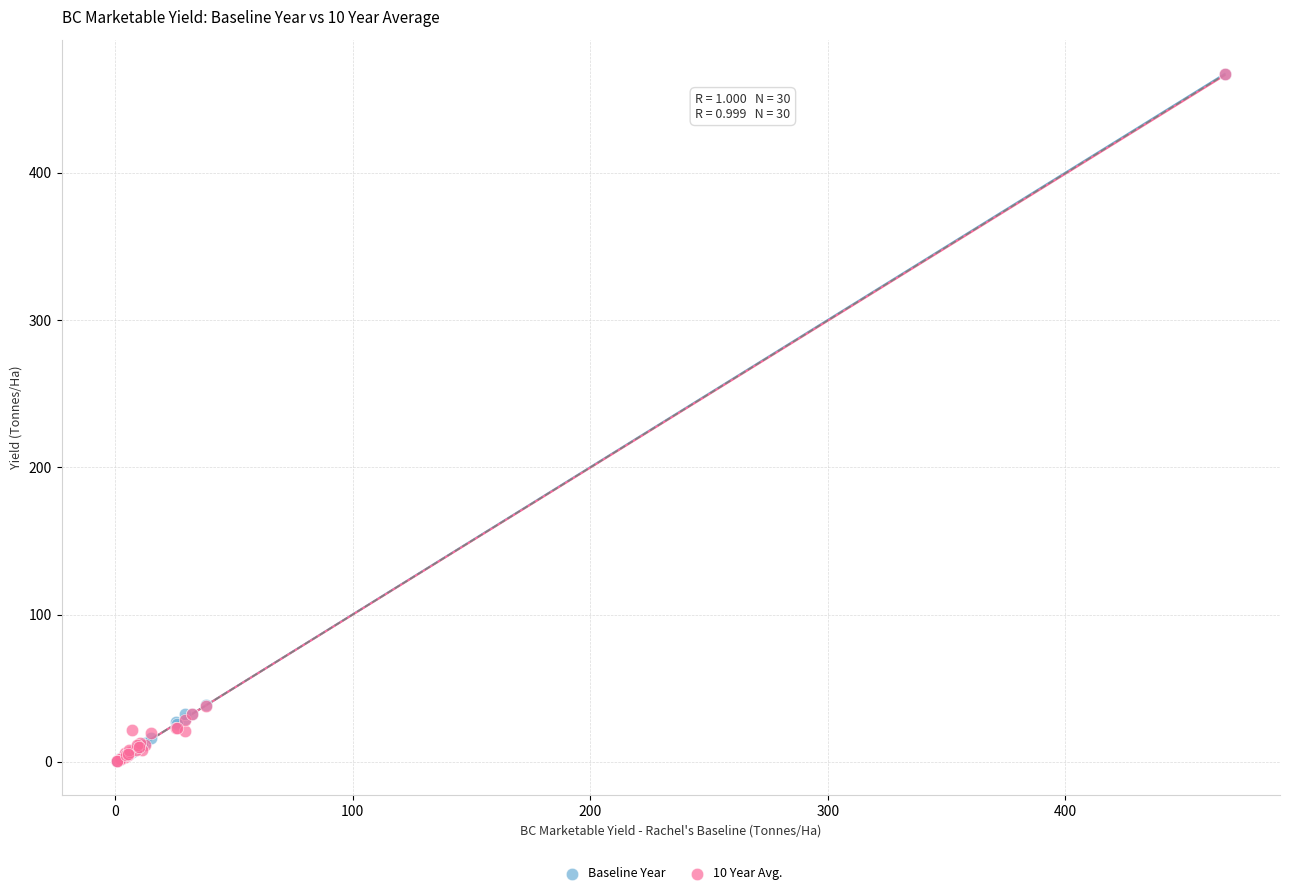

What are all the series names shown in the legend?

Baseline Year, 10 Year Avg.